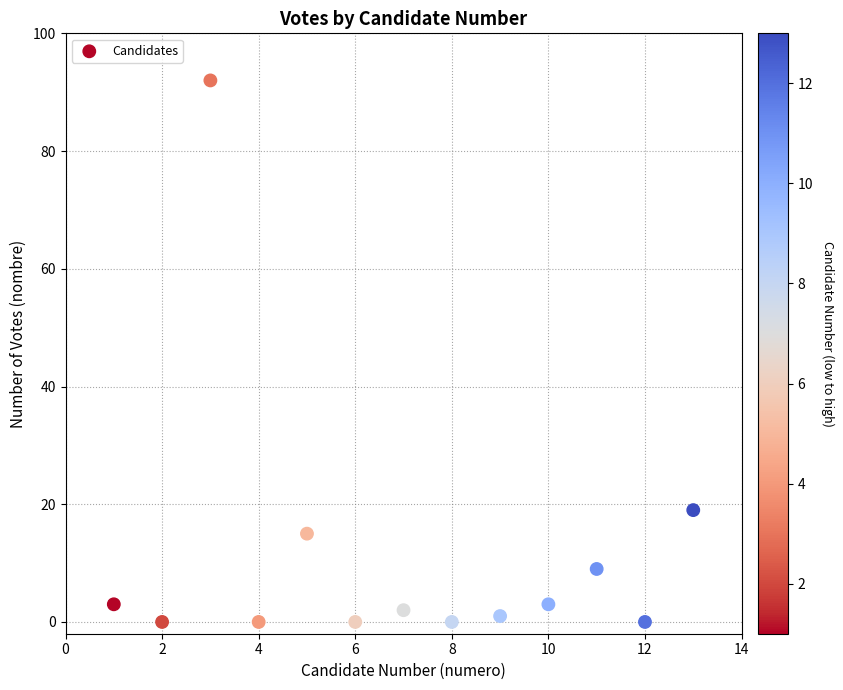

What is the range of Y values (max minus min)?

92